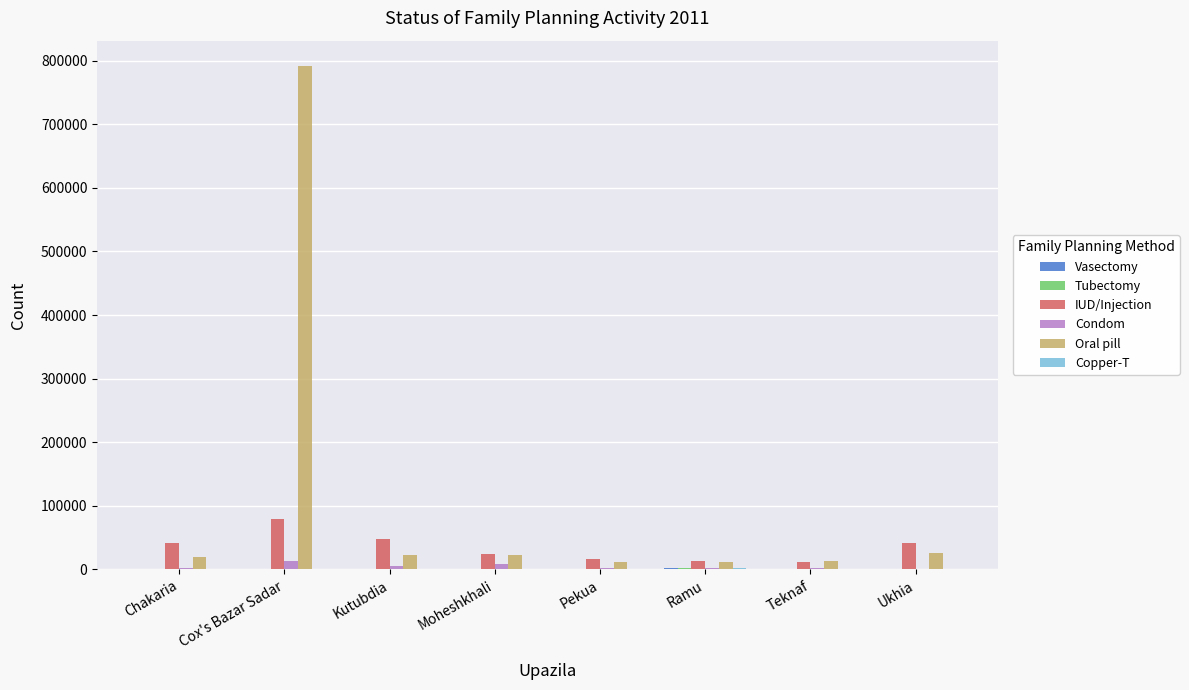

Which label corresponds to the largest value in the chart?

Cox's Bazar Sadar